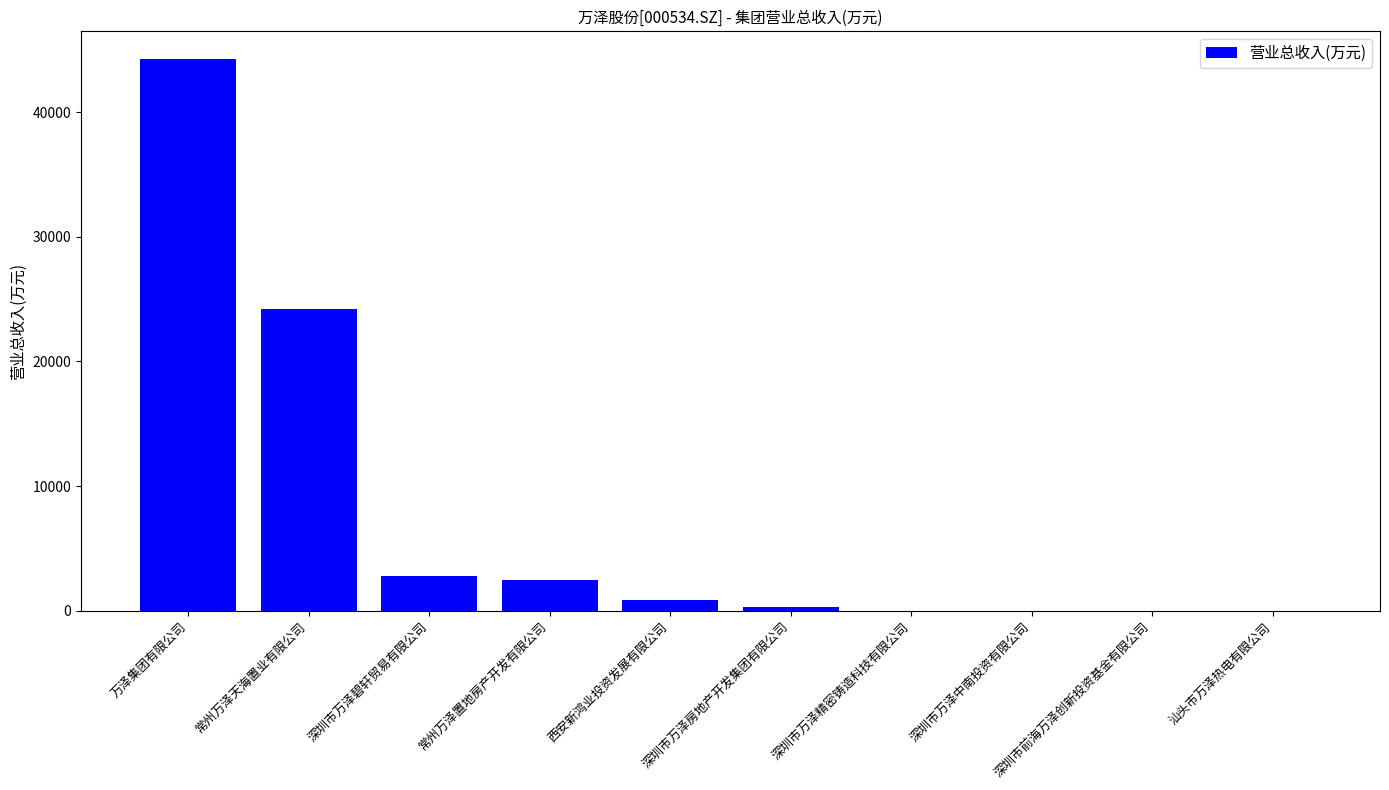

Approximately how many times larger is the value at 深圳市万泽碧轩贸易有限公司 compared to 常州万泽置地房产开发有限公司?

1.2